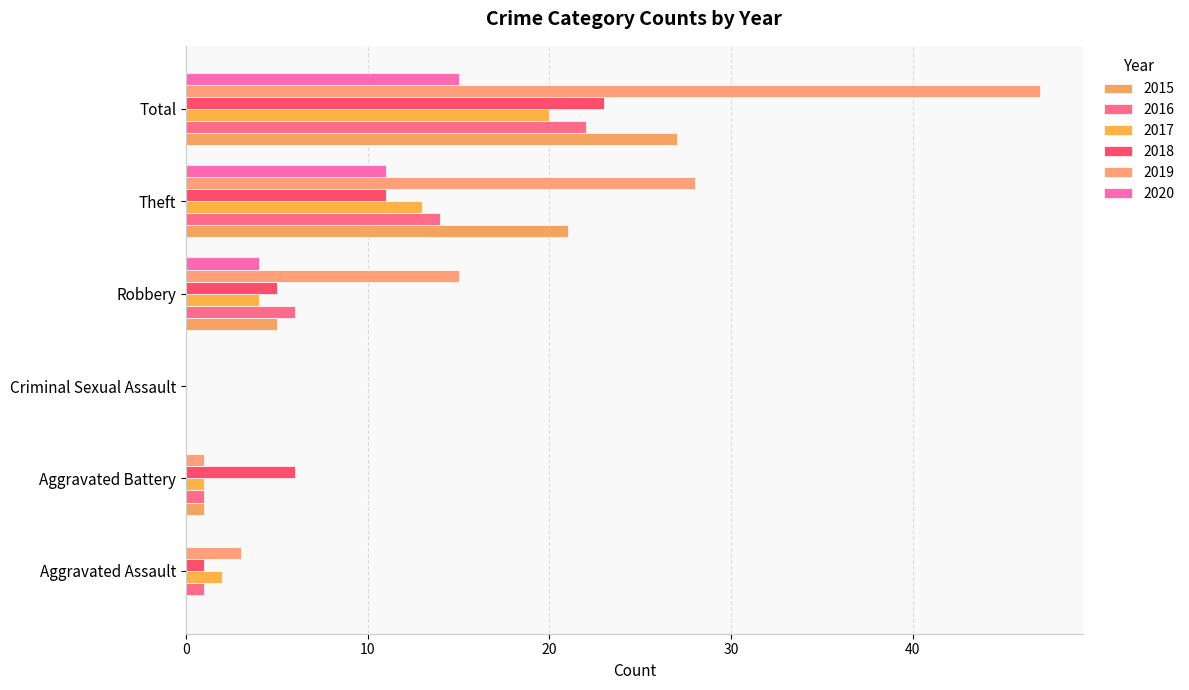

At which category is the sum across all series the highest?

Total